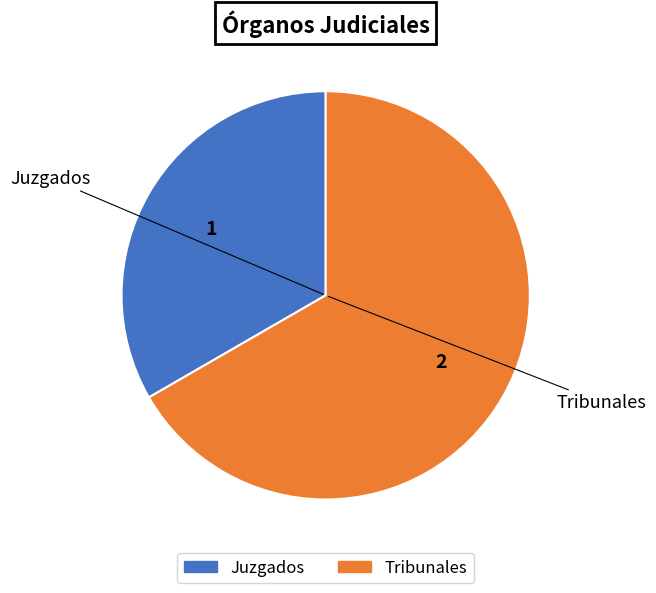

How many segments does this pie chart have?

2